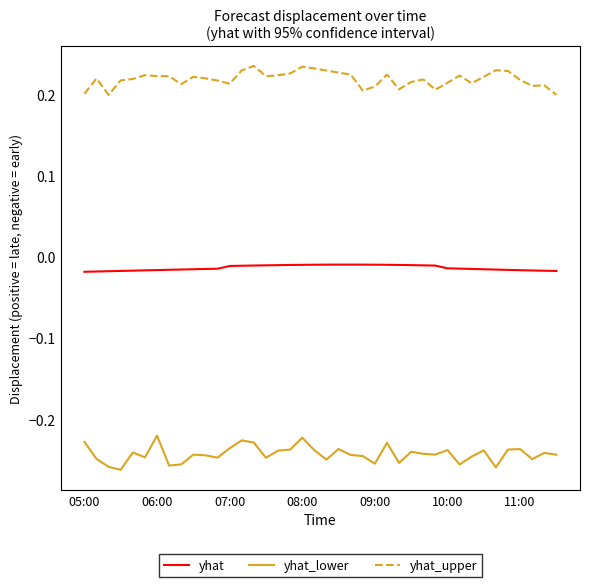

Does the chart display data point markers on the line(s)?

No